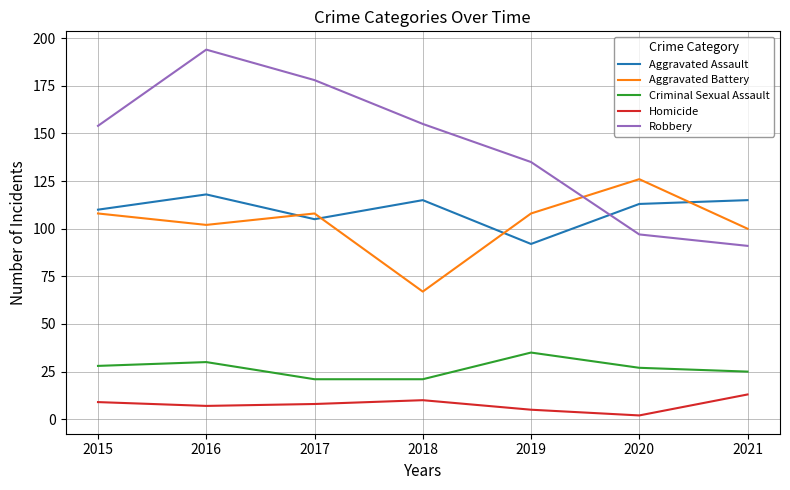

True or false: Aggravated Assault and Aggravated Battery intersect in this chart.

True